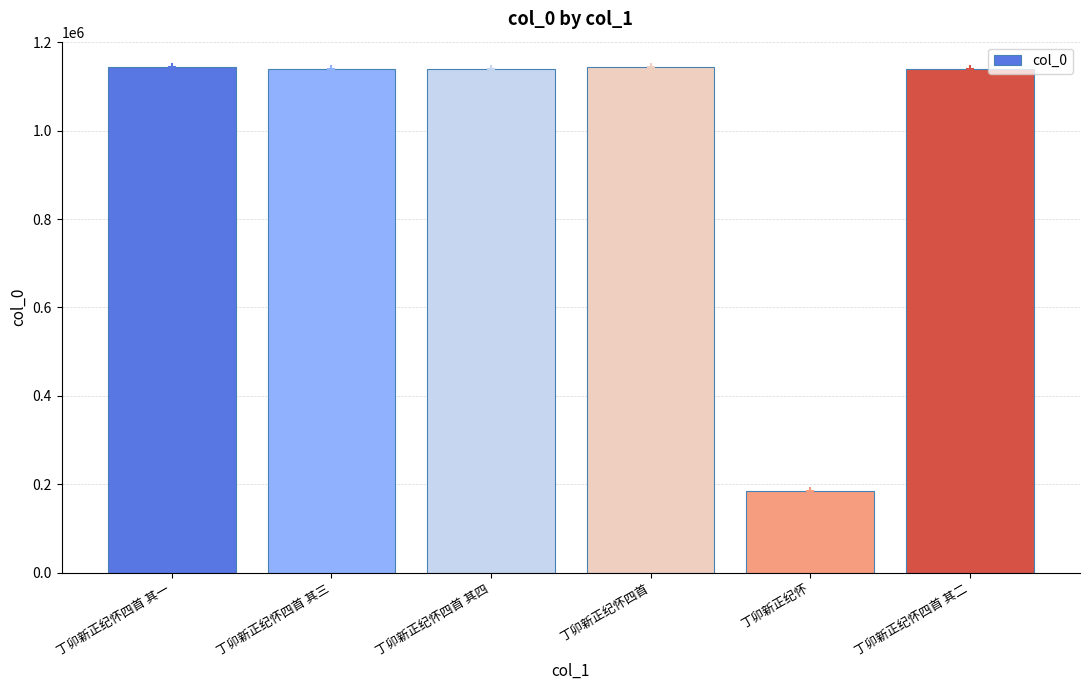

The value at 丁卯新正纪怀四首 其三 is 1138650. True or false?

True